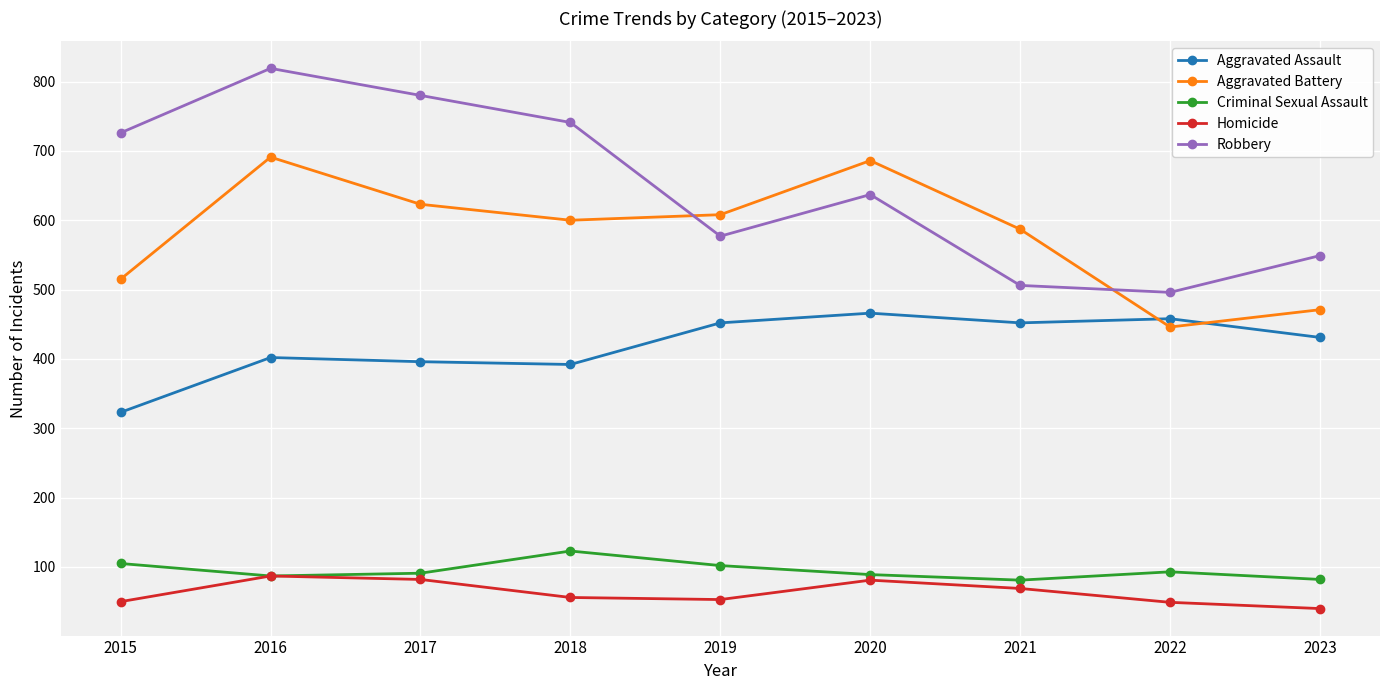

How many interior local peaks does the Criminal Sexual Assault series have?

2